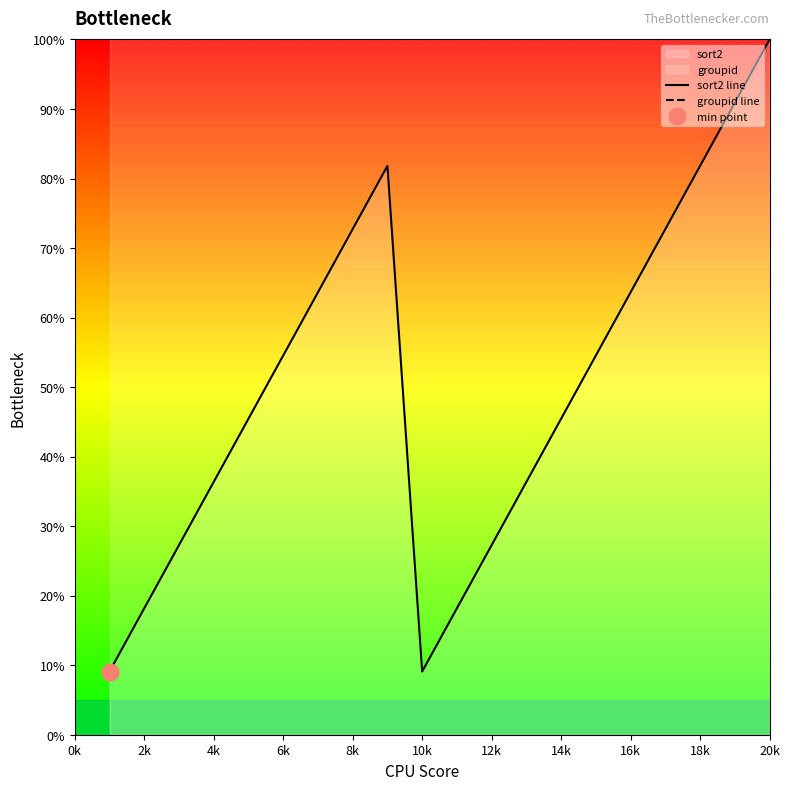

Is it true that groupid line equals 100.0 at 14k?

True